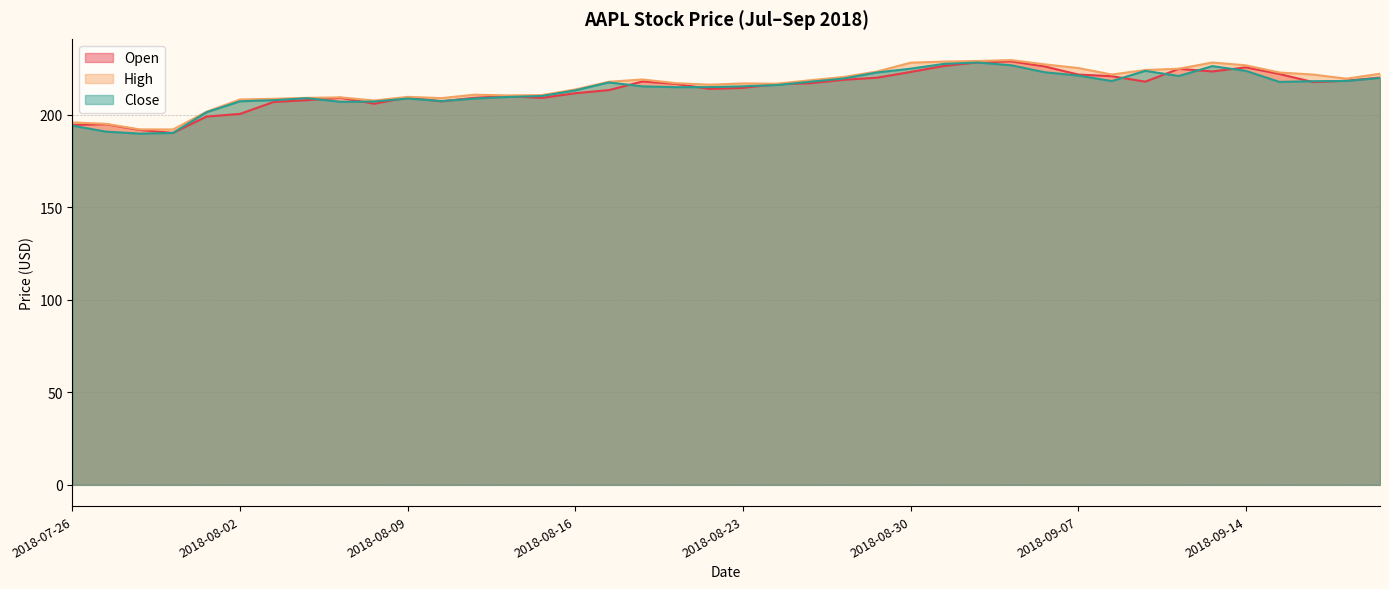

What is the total value across all series at 2018-09-10?

661.1